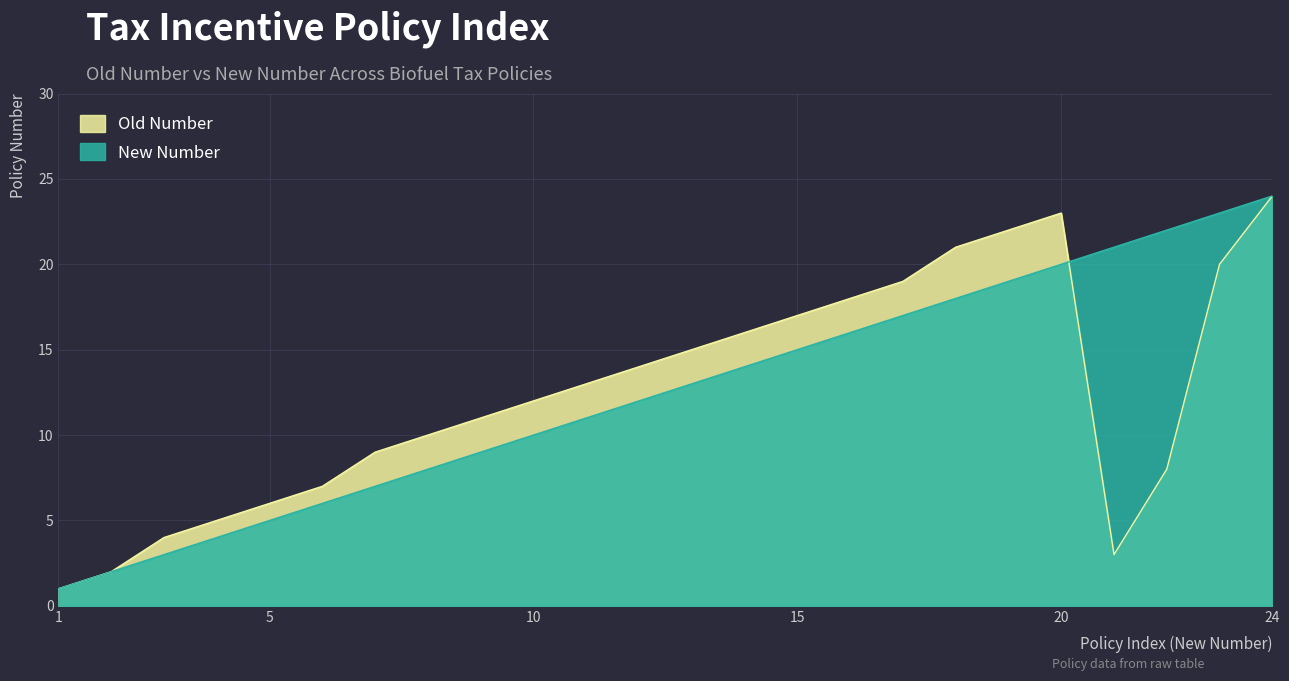

Which has a higher value, 4 or 9?

9